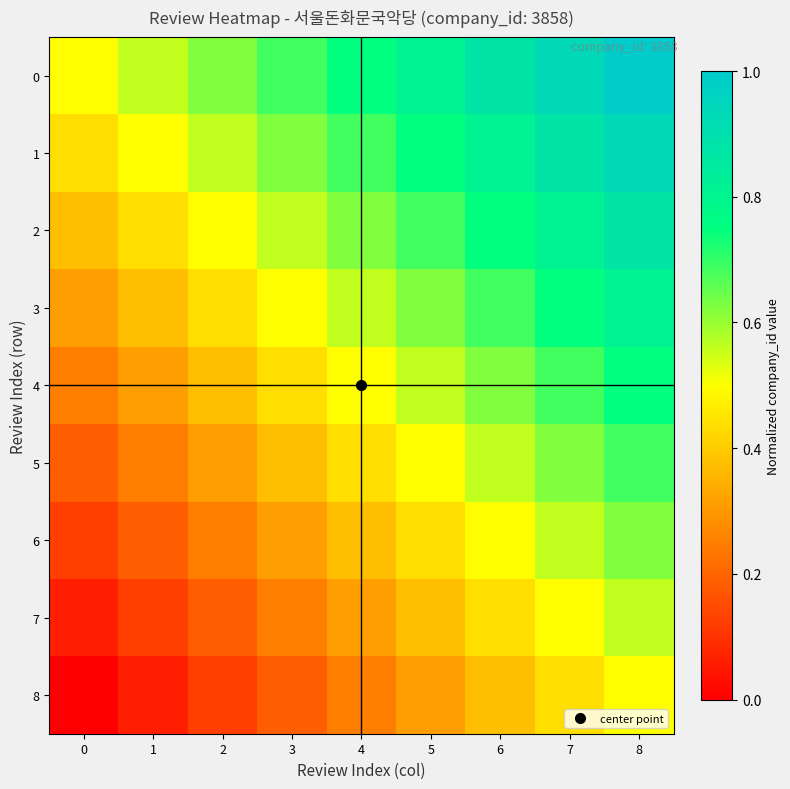

Rank the series by their maximum value, from lowest to highest.

8, 7, 6, 5, 4, 3, 2, 1, 0